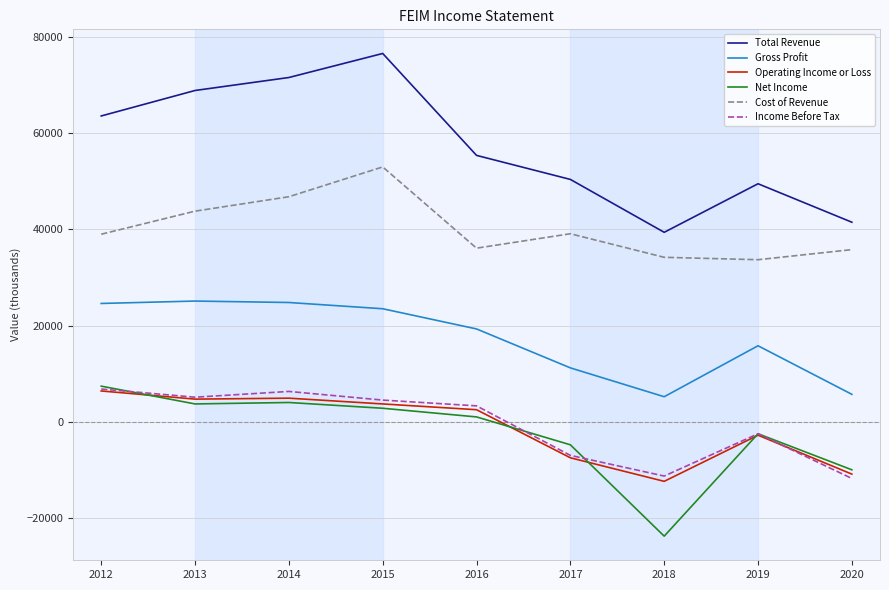

Which series changed the most between 2013 and 2020?

Total Revenue